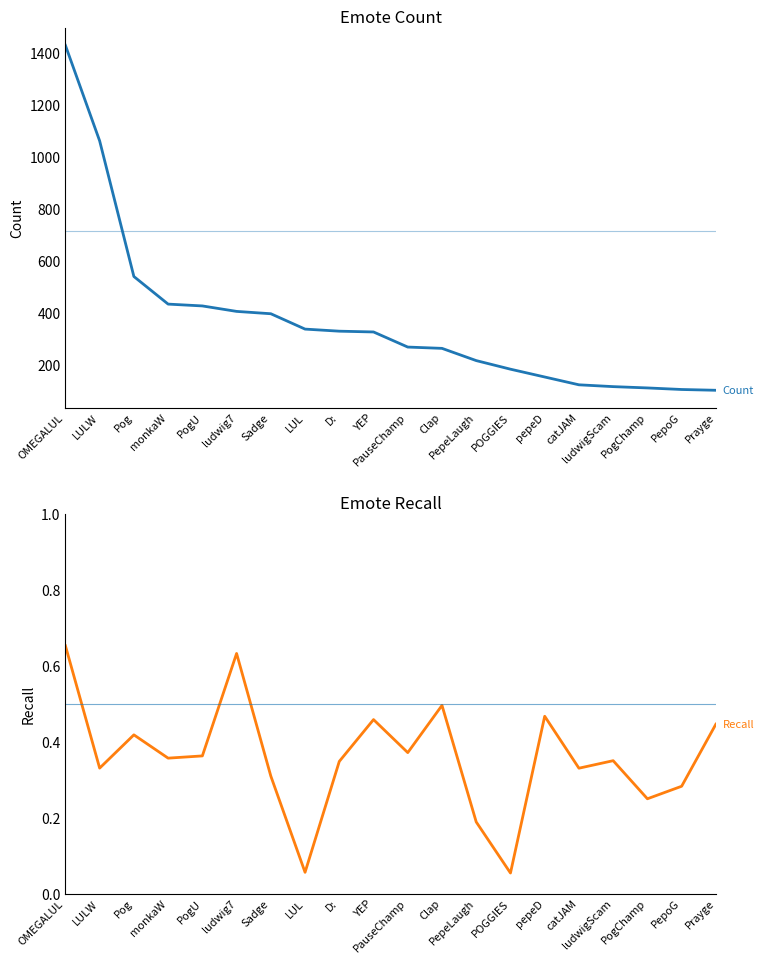

The value of Recall at PogChamp is 0.2. True or false?

True